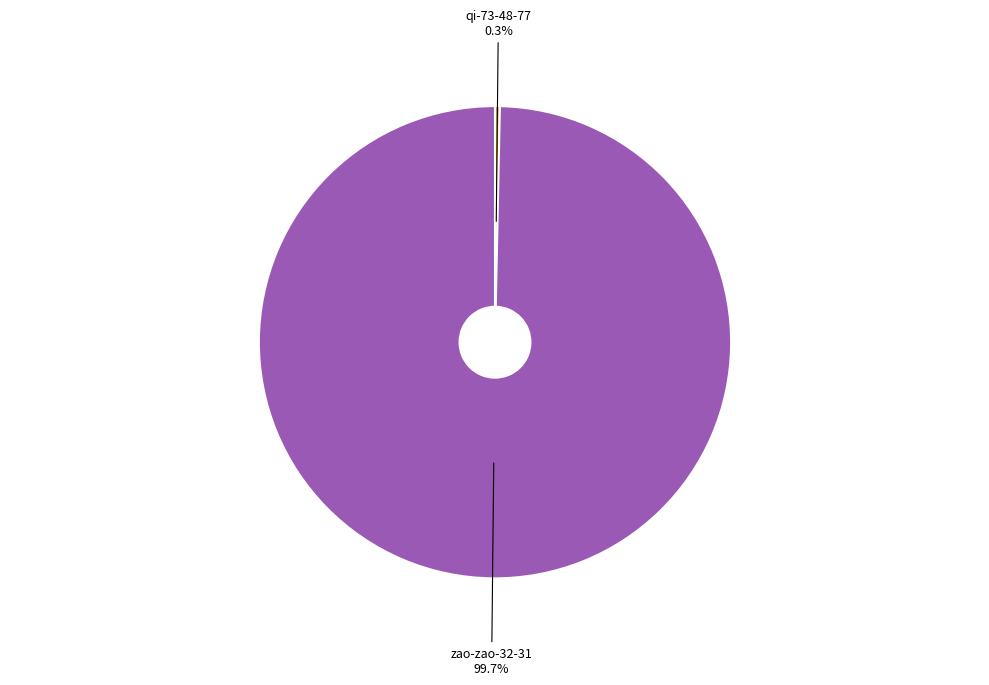

How many slices are in this pie chart?

2